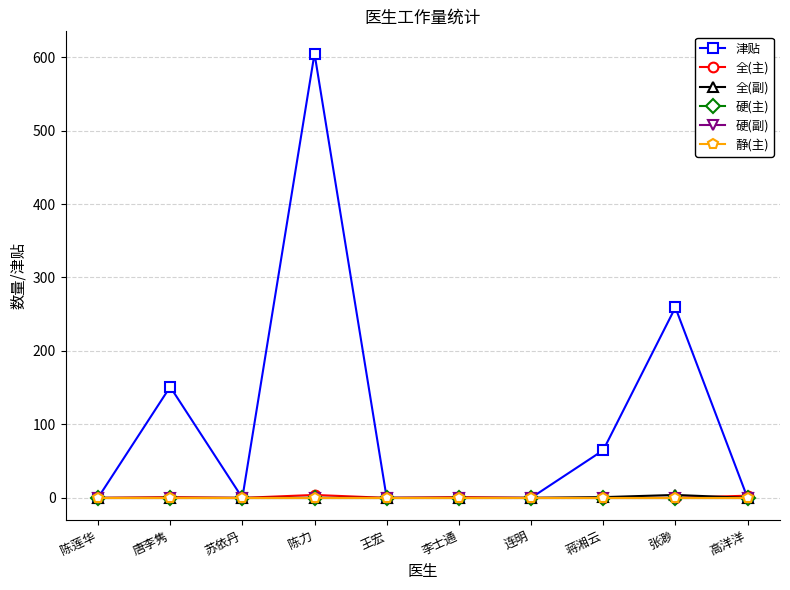

Rank the series by their maximum value, from lowest to highest.

硬(主), 硬(副), 静(主), 全(主), 全(副), 津贴